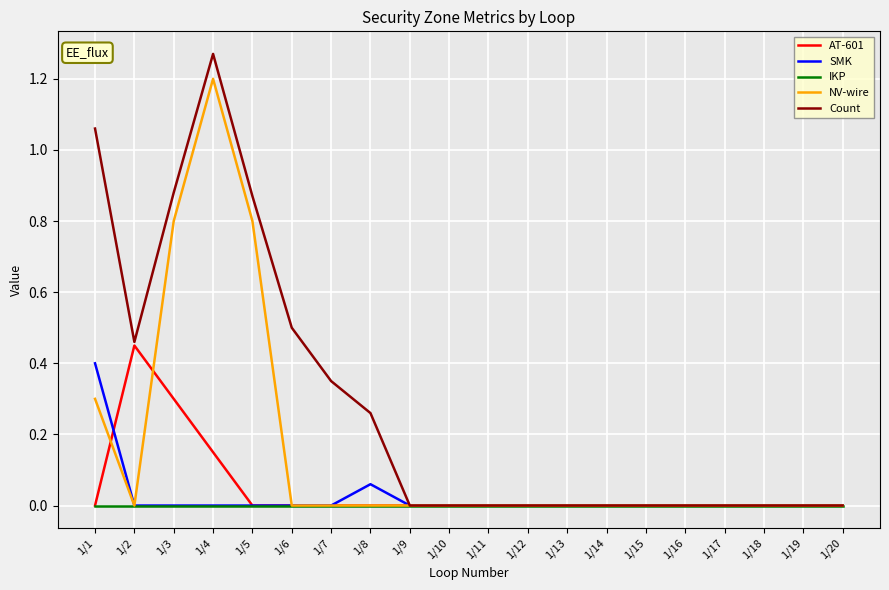

At which category is the sum across all series the highest?

1/4